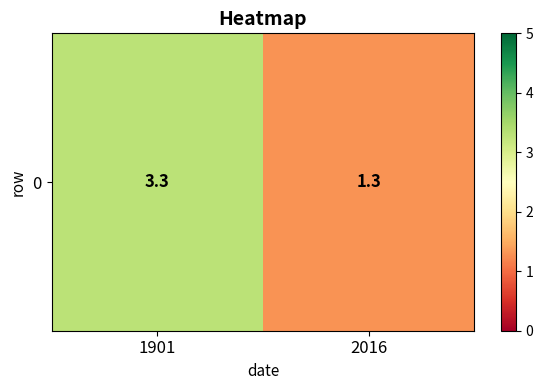

Count the values in the range 1 to 3.

1